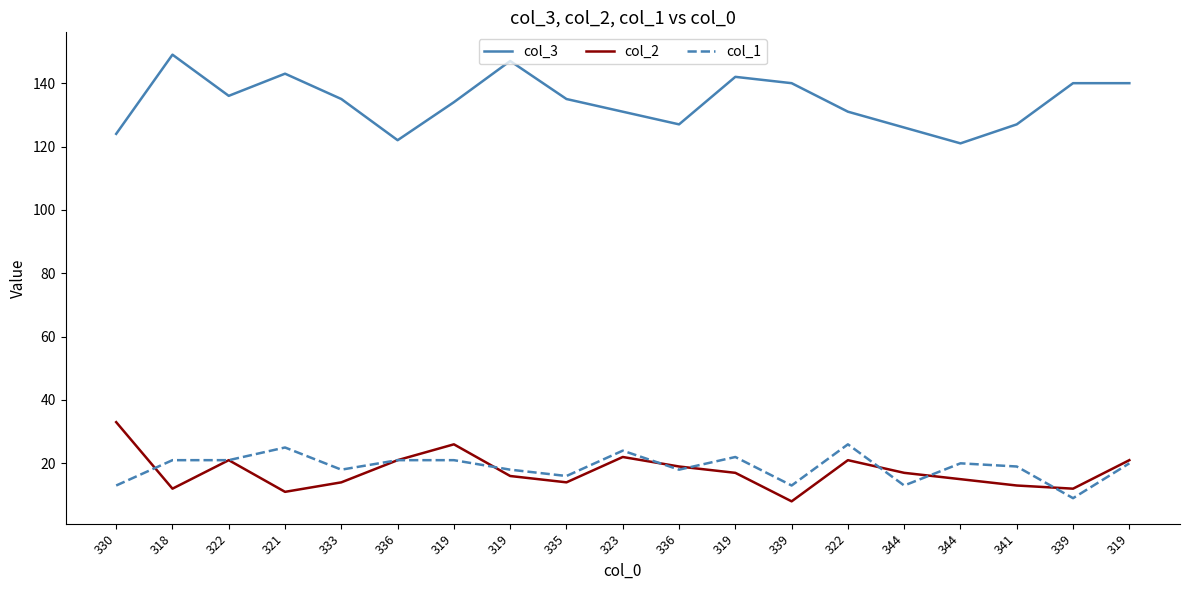

What is the average value of the col_1 series?

19